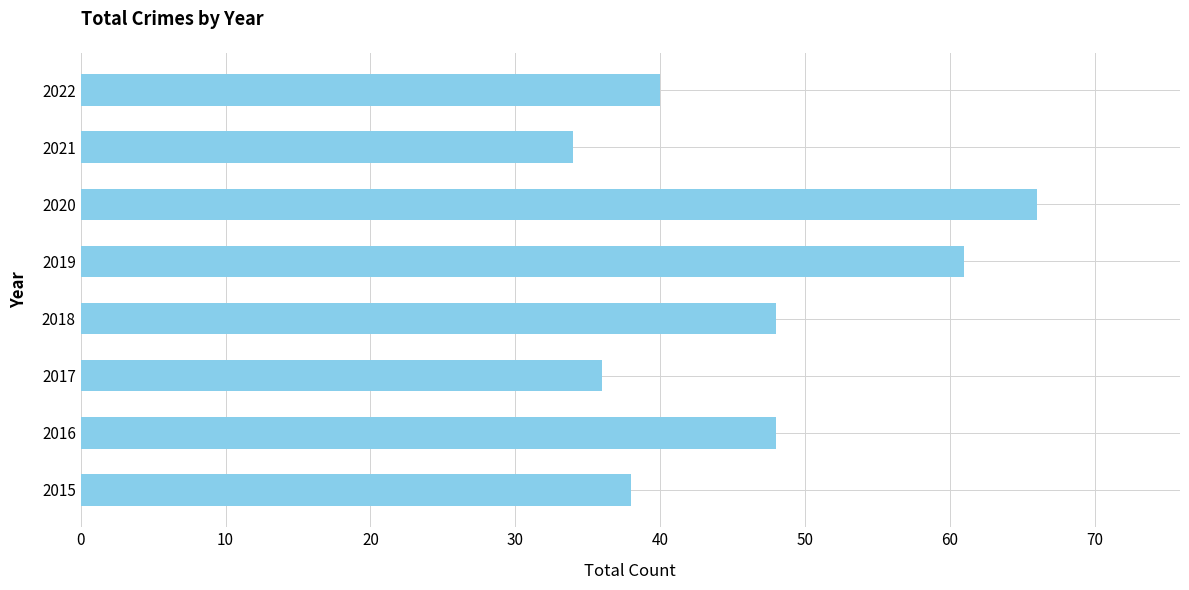

Reading bottom to top, transcribe all the data shown in this chart.

2015=38	2016=48	2017=36	2018=48	2019=61	2020=66	2021=34	2022=40